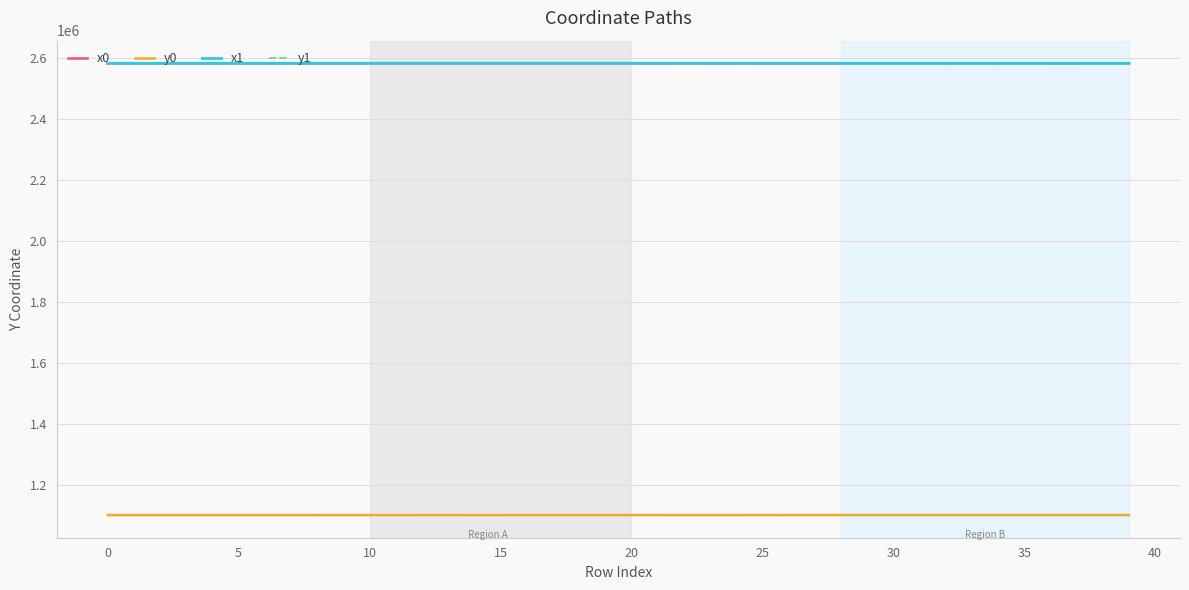

What is the maximum value for x1?

2583412.4